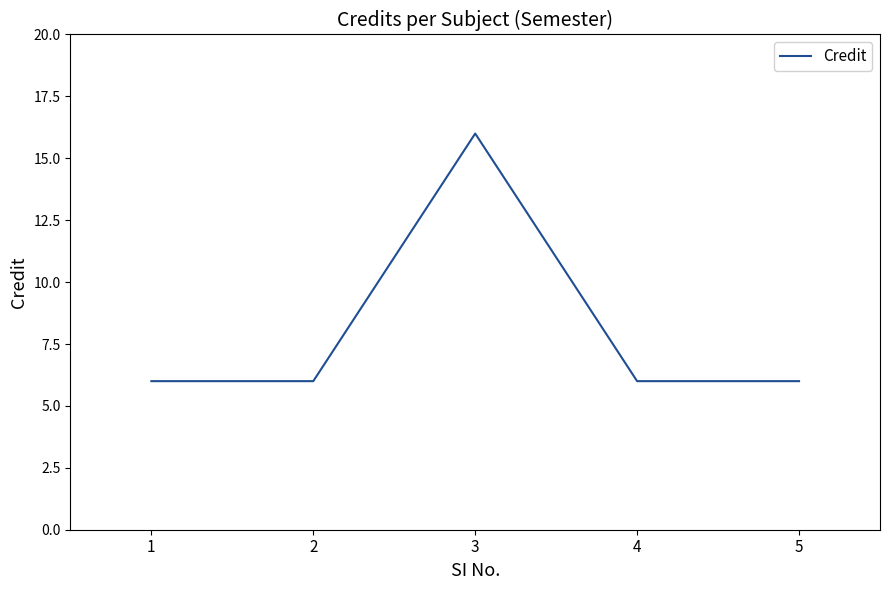

The chart shows a value of 3 at 2. True or false?

False